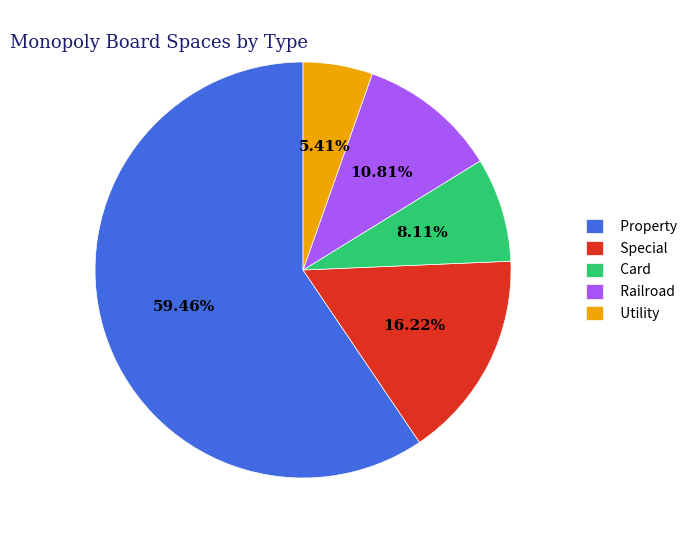

To the nearest percent, what is the difference between the largest and smallest slice percentages?

54%